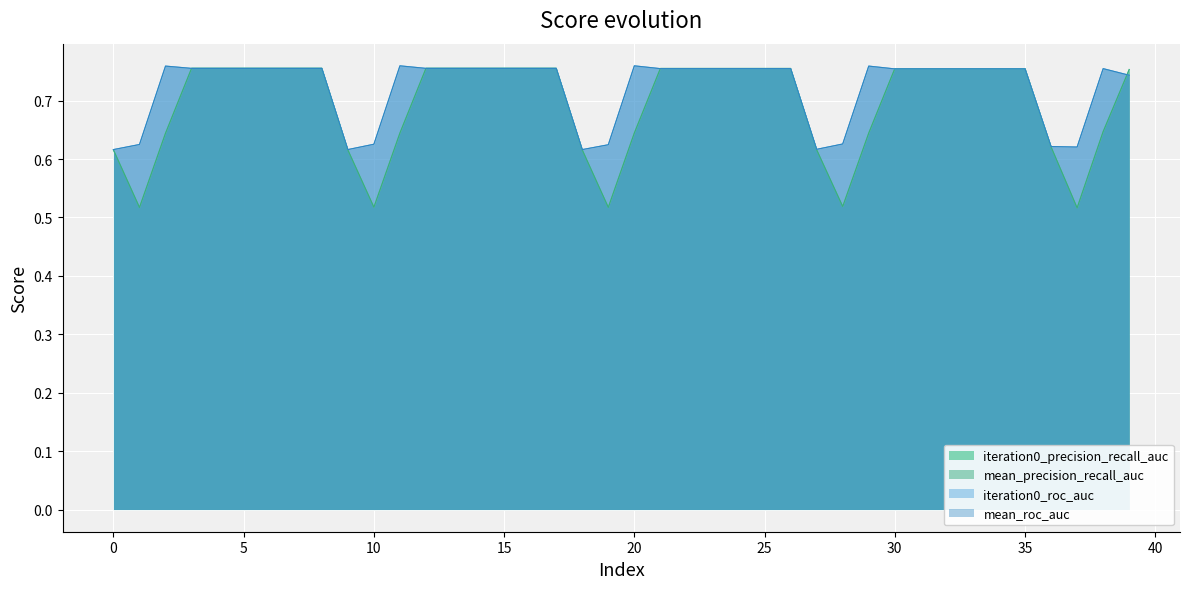

What is the difference between the maximum and minimum values in the iteration0_precision_recall_auc series?

0.2